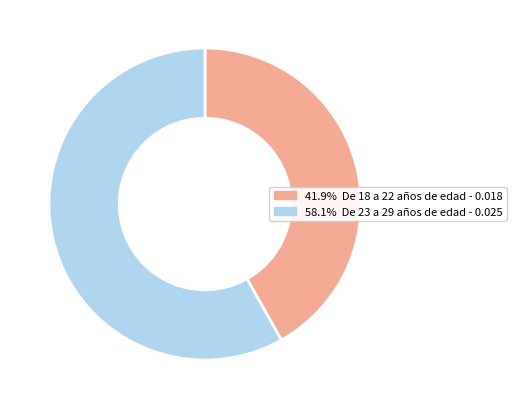

Is there any slice that represents more than half of the pie?

Yes